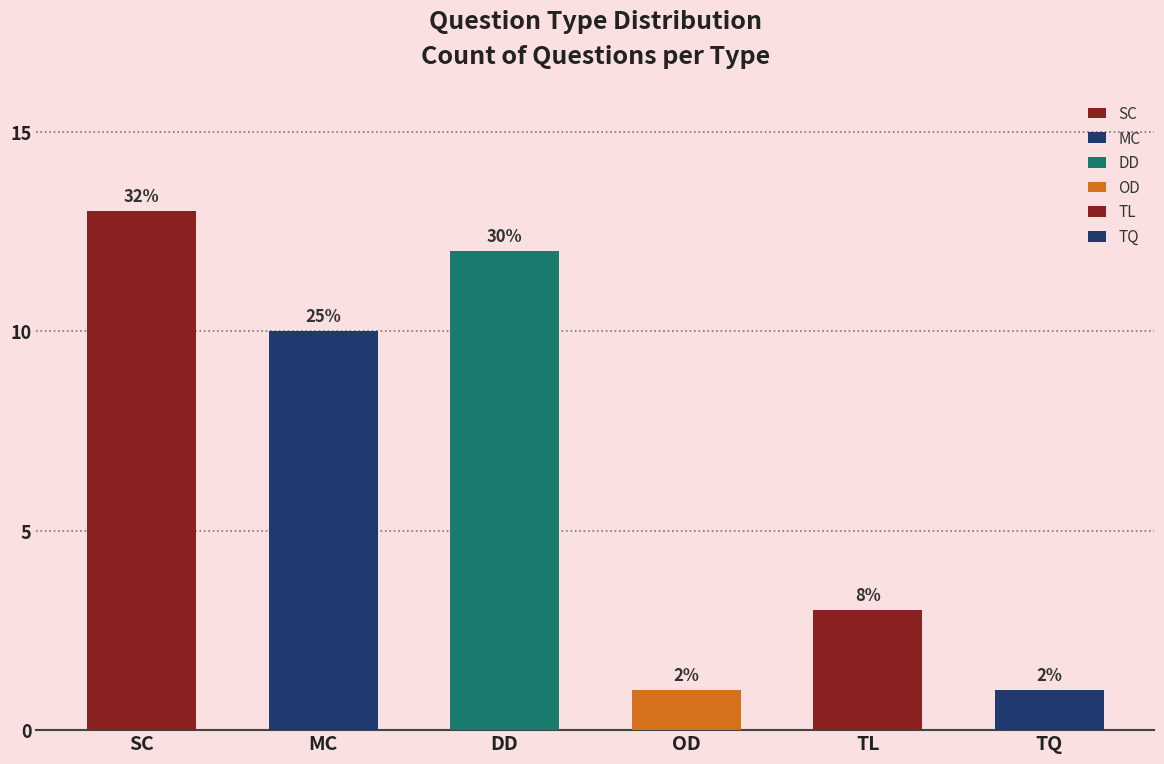

Reading left to right, what are all the values shown in this chart?

SC: SC=13	MC=10	DD=12	OD=1	TL=3	TQ=1
MC: SC=13	MC=10	DD=12	OD=1	TL=3	TQ=1
DD: SC=13	MC=10	DD=12	OD=1	TL=3	TQ=1
TL: SC=13	MC=10	DD=12	OD=1	TL=3	TQ=1